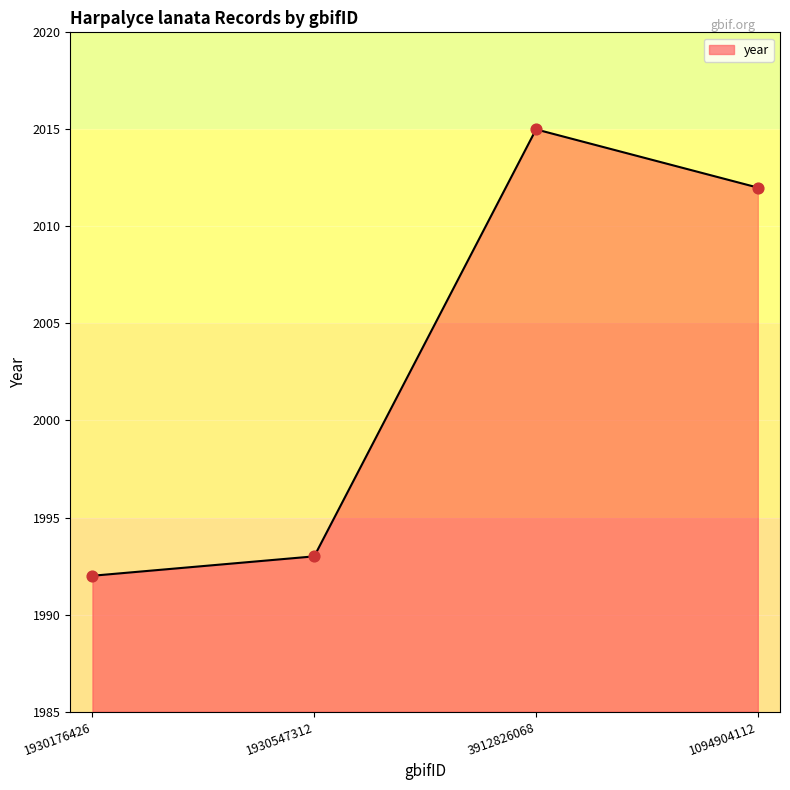

Approximately how many times larger is the value at 3912826068 compared to 1930547312?

1.0